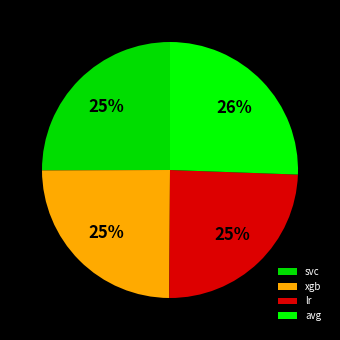

Which slice is the largest?

avg